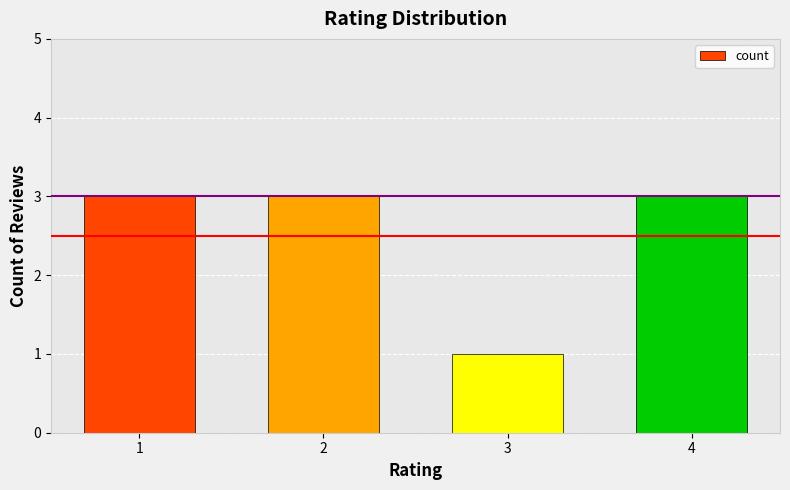

Count the values in the range 3 to 4.

3